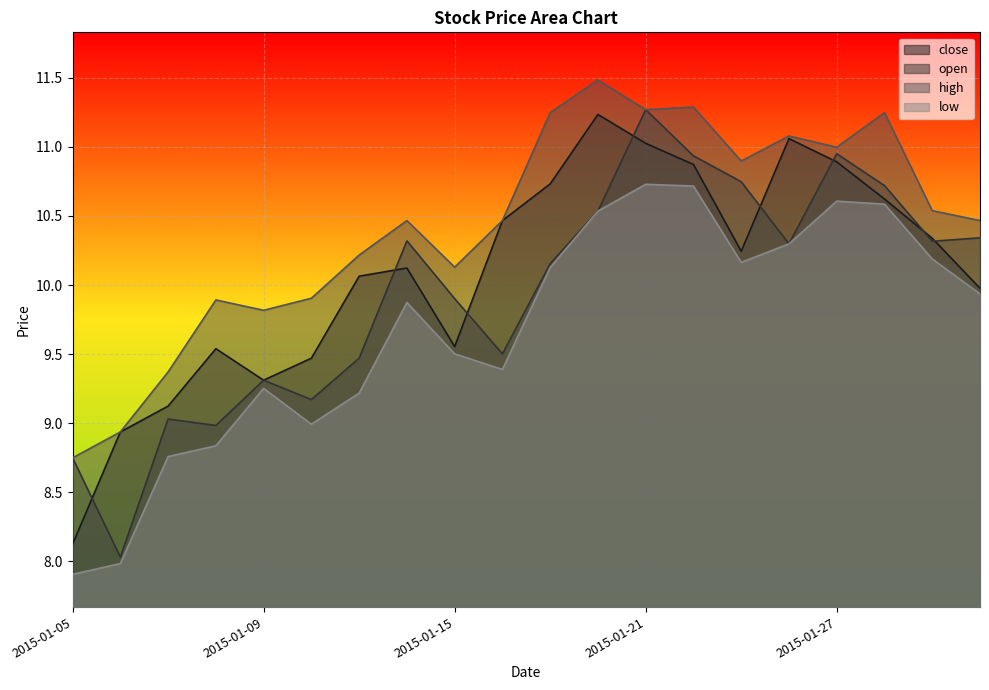

True or false: close and low cross at least once.

False